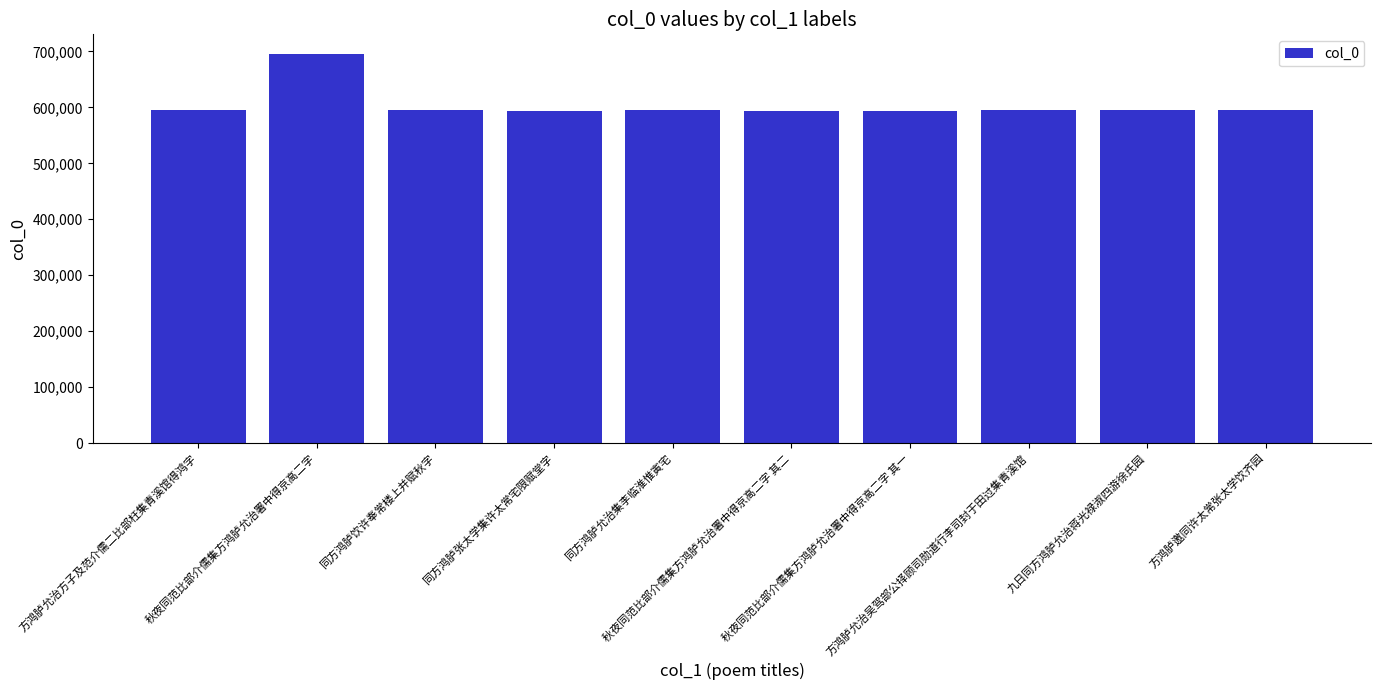

Are the bars horizontal?

No